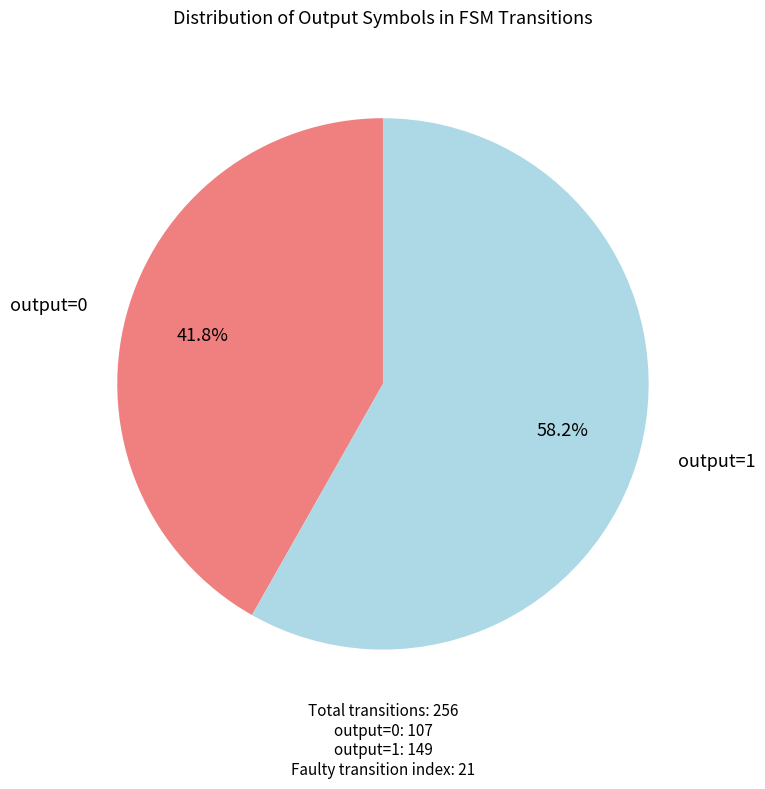

Does output=1 account for over 50% of the chart?

Yes